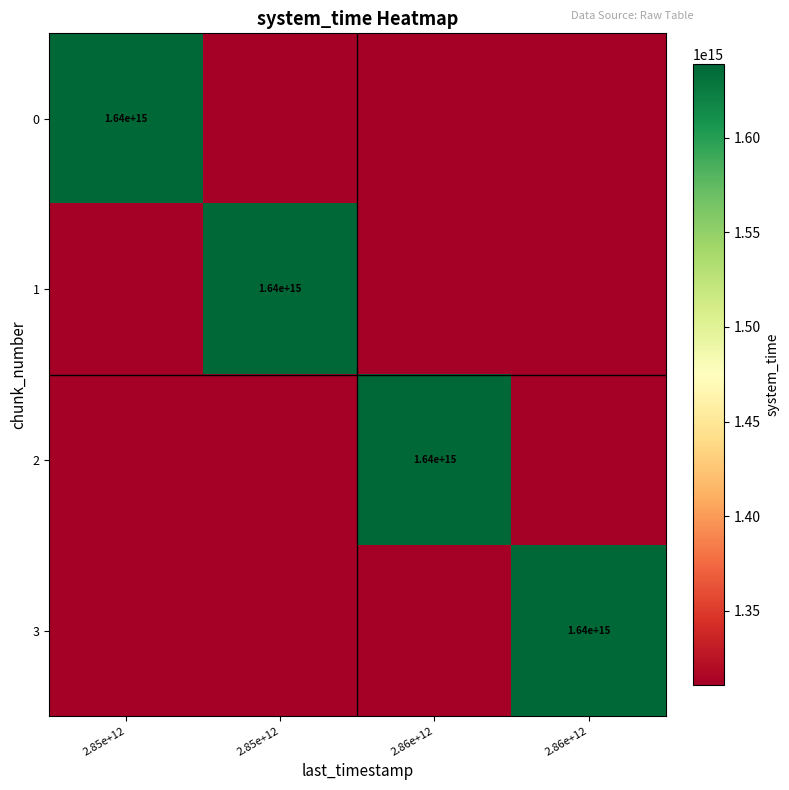

Which label corresponds to the smallest value in the chart?

2.85e+12